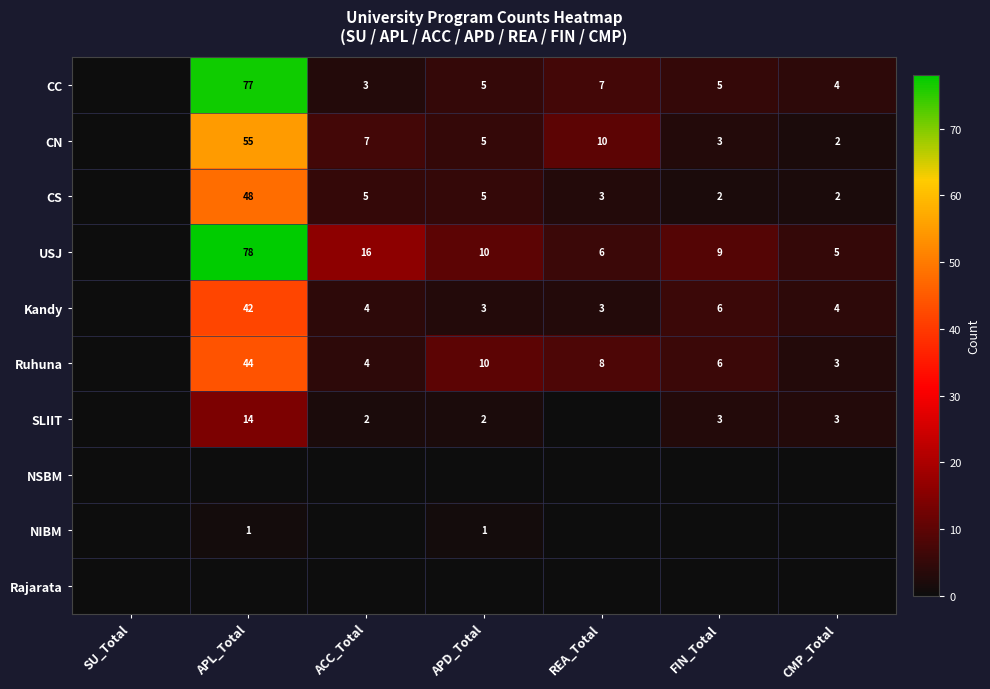

What is the sum of the USJ values at REA_Total and ACC_Total?

22